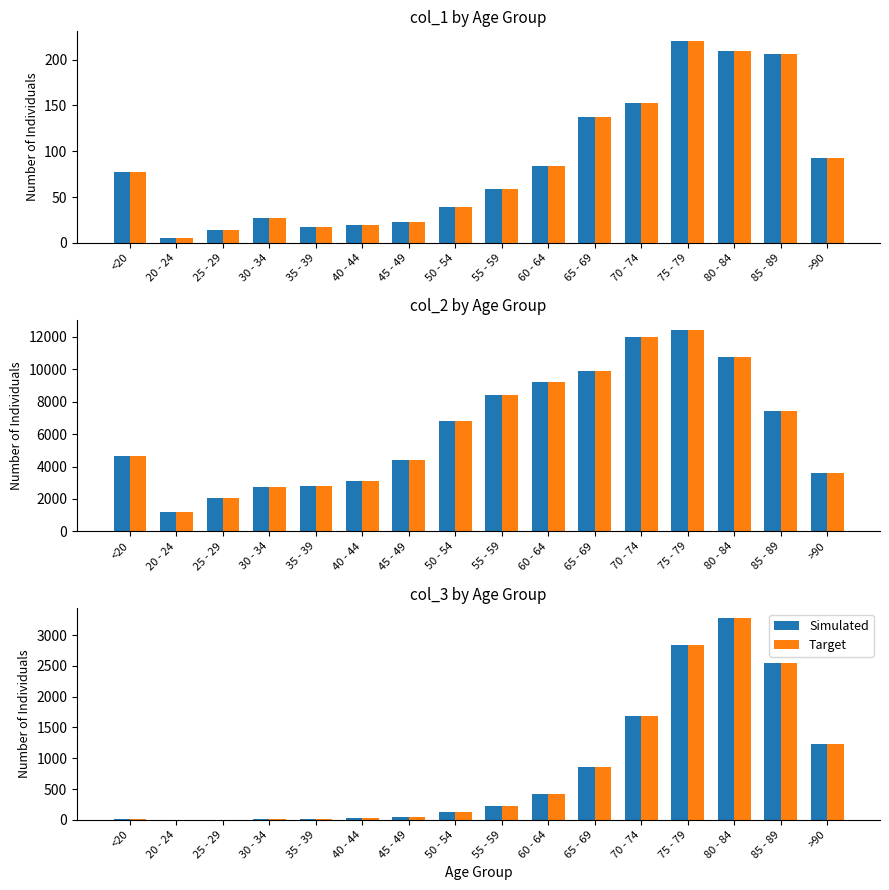

Reading left to right, extract all data points from this chart.

Simulated: <20=18	20 - 24=4	25 - 29=3	30 - 34=17	35 - 39=18	40 - 44=24	45 - 49=47	50 - 54=126	55 - 59=227	60 - 64=426	65 - 69=850	70 - 74=1690	75 - 79=2848	80 - 84=3273	85 - 89=2548	>90=1224
Target: <20=18	20 - 24=4	25 - 29=3	30 - 34=17	35 - 39=18	40 - 44=24	45 - 49=47	50 - 54=126	55 - 59=227	60 - 64=426	65 - 69=850	70 - 74=1690	75 - 79=2848	80 - 84=3273	85 - 89=2548	>90=1224